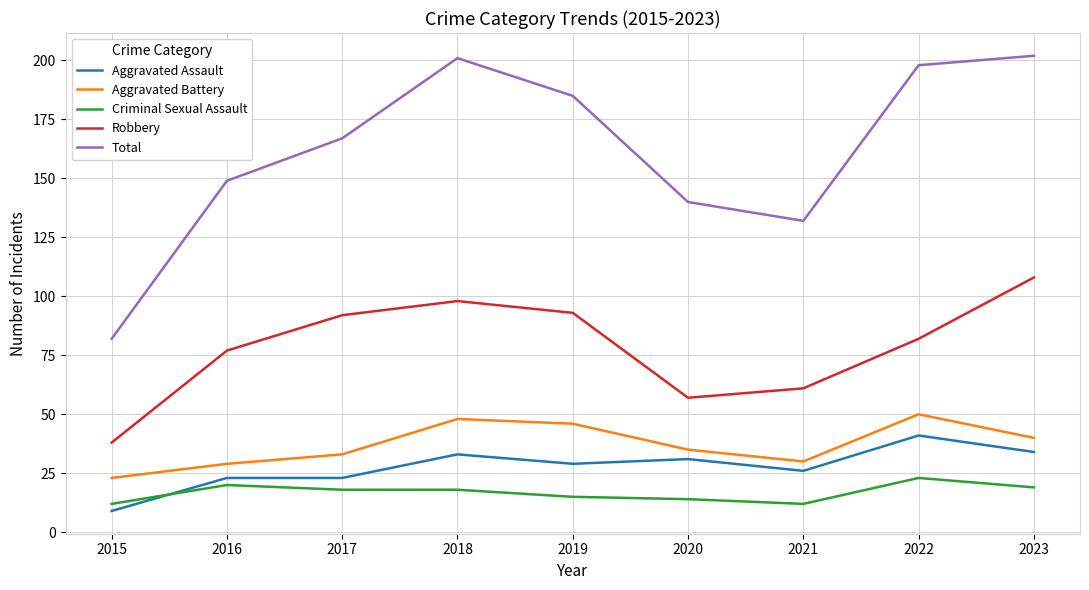

Rank the series at 2023 from lowest to highest value.

Criminal Sexual Assault, Aggravated Assault, Aggravated Battery, Robbery, Total